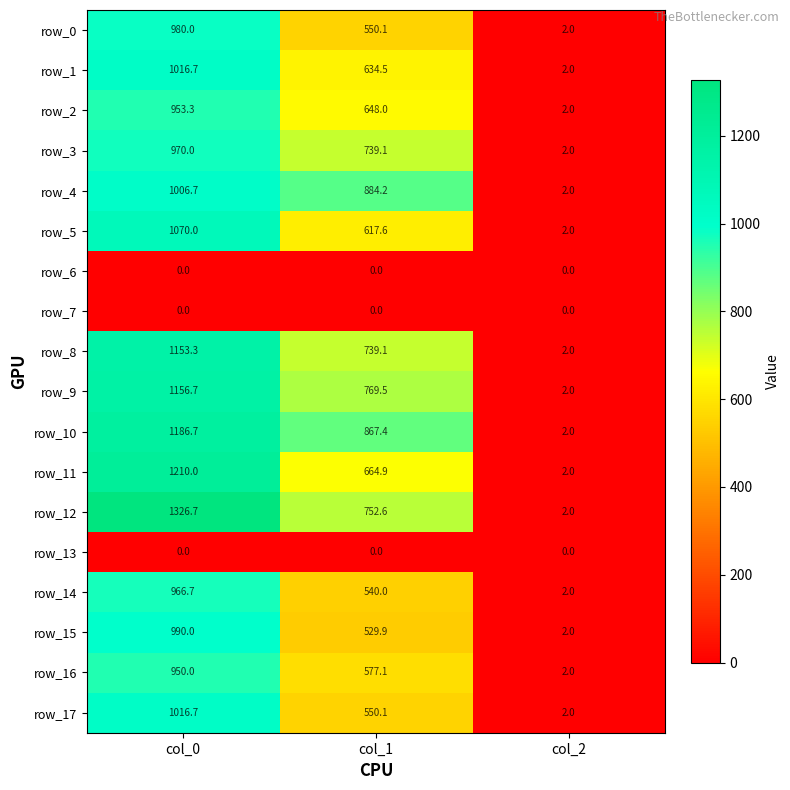

List the labels in order of row_1 value, largest first.

col_0, col_1, col_2